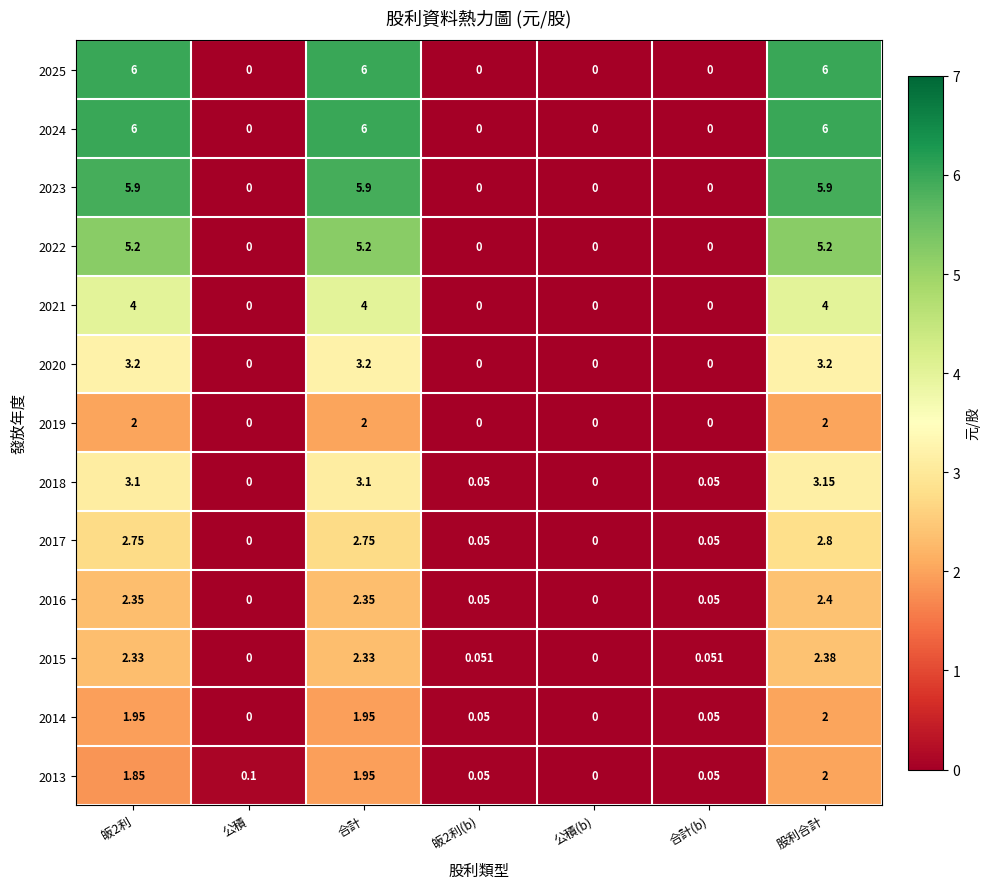

Count the number of data series in this chart.

13